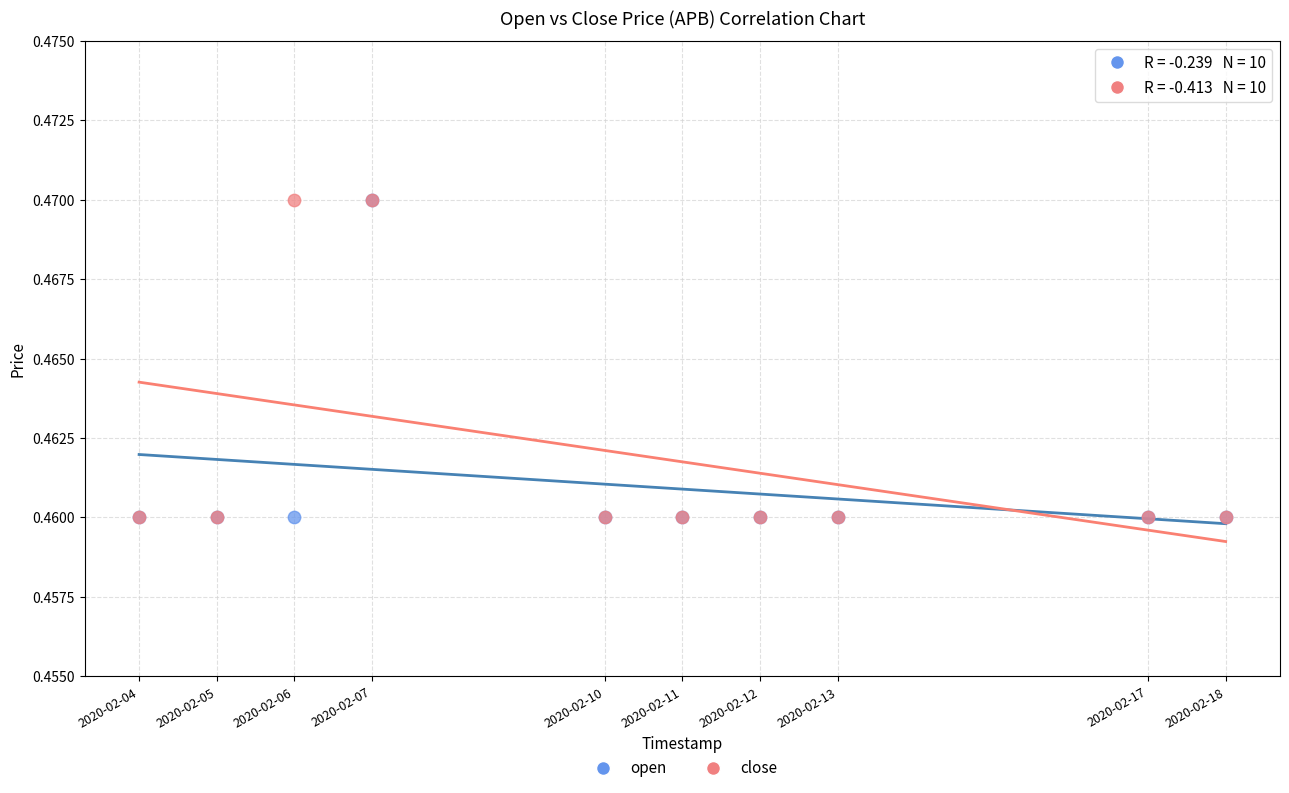

What are all the series names shown in the legend?

open, close